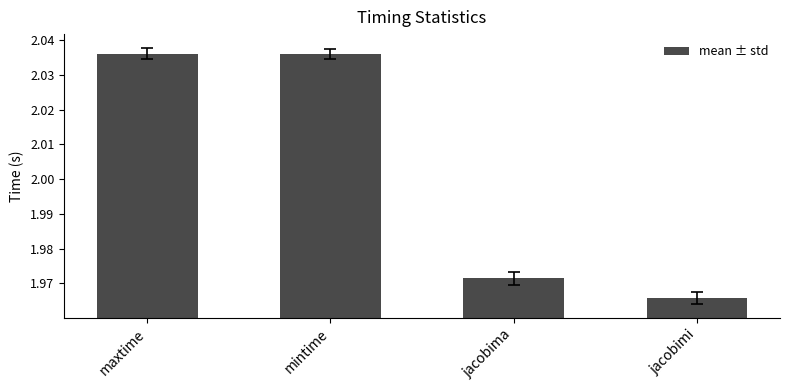

Count the number of categories in the chart.

4